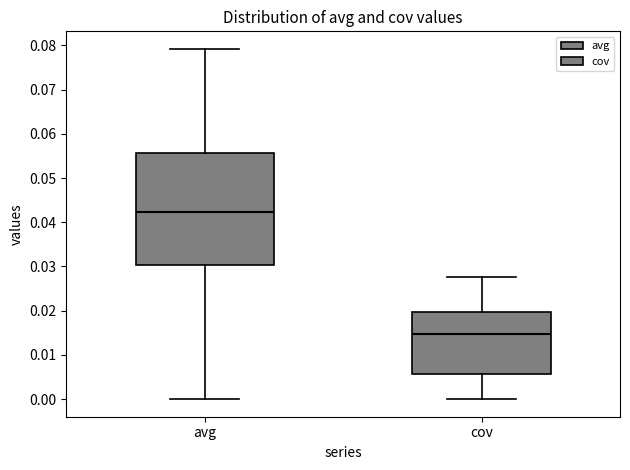

Comparing the boxes themselves (not the whiskers), which one is the tallest?

avg